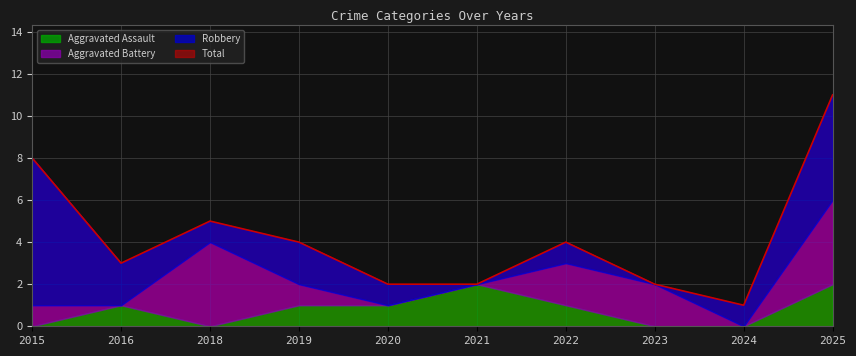

At how many categories does at least one series exceed 10?

1